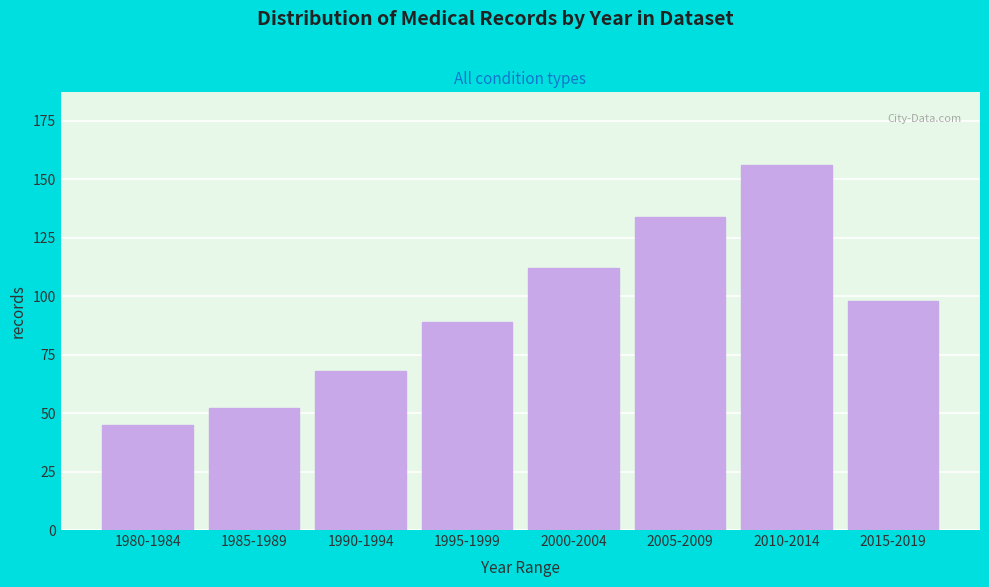

Reading left to right, list all the values displayed in this chart.

45	52	68	89	112	134	156	98